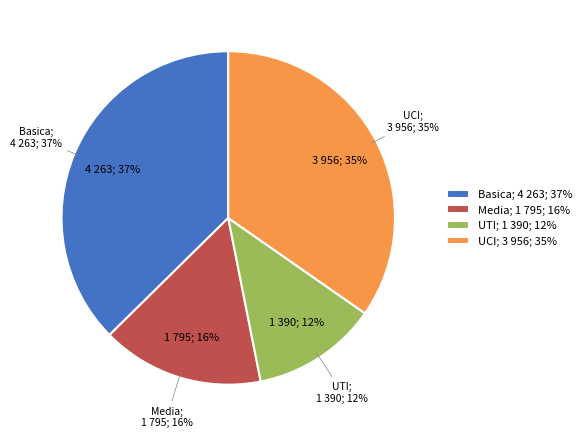

Does UCI account for over 50% of the chart?

No